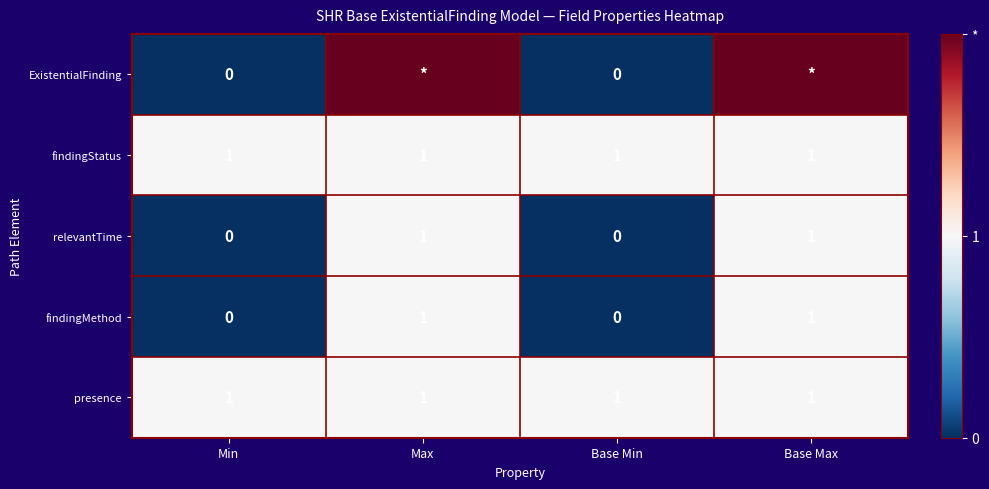

Count the number of categories in the chart.

4